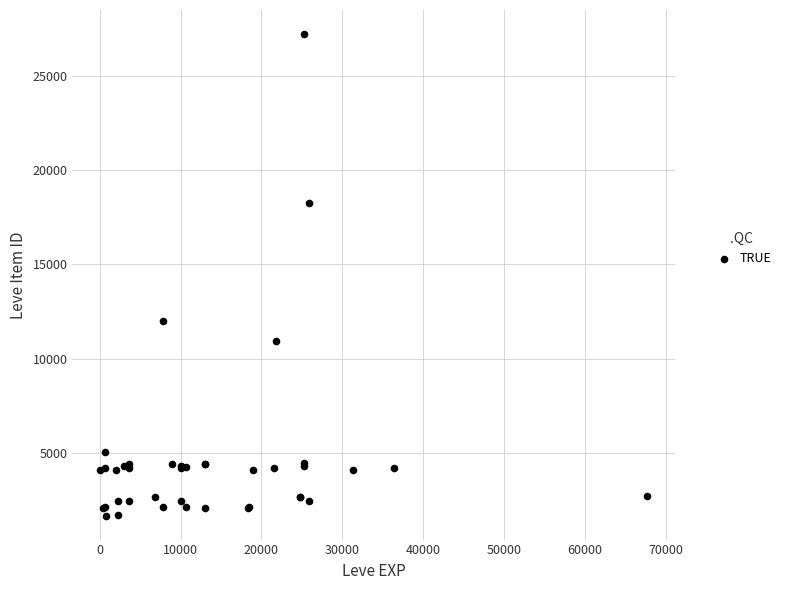

What Y value in the scatter plot is closest to 14448?

12018